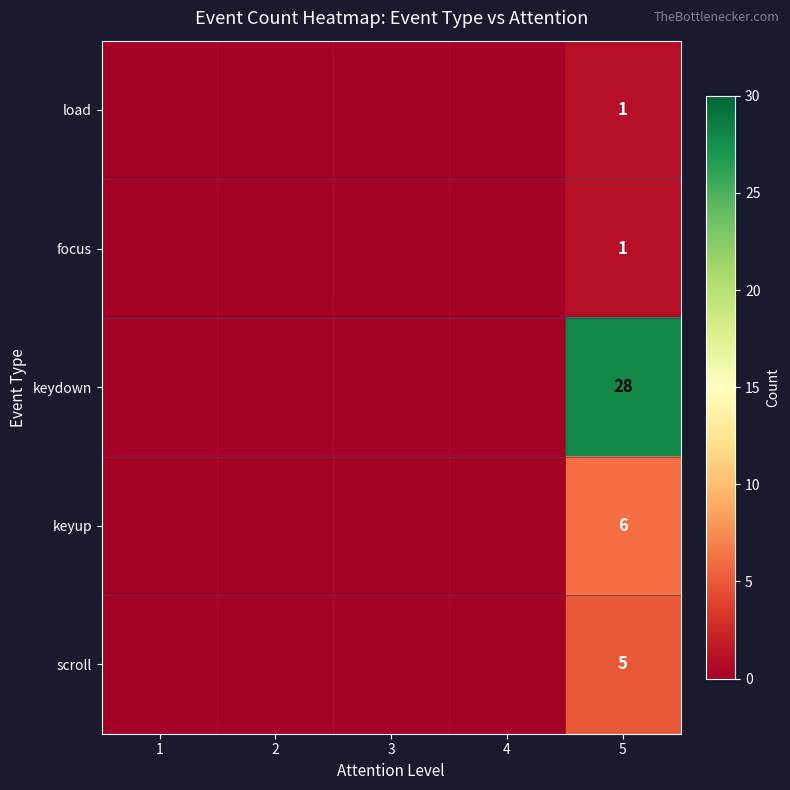

Which has a higher value, 1 or 2?

1